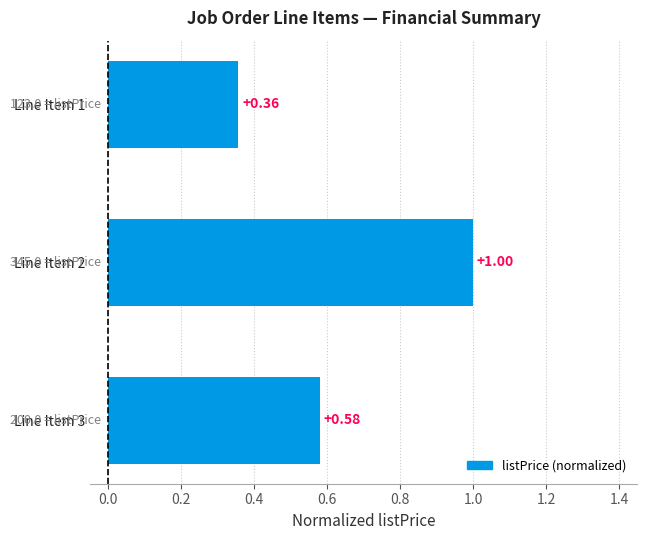

Which has a higher value, Line Item 3 or Line Item 2?

Line Item 2